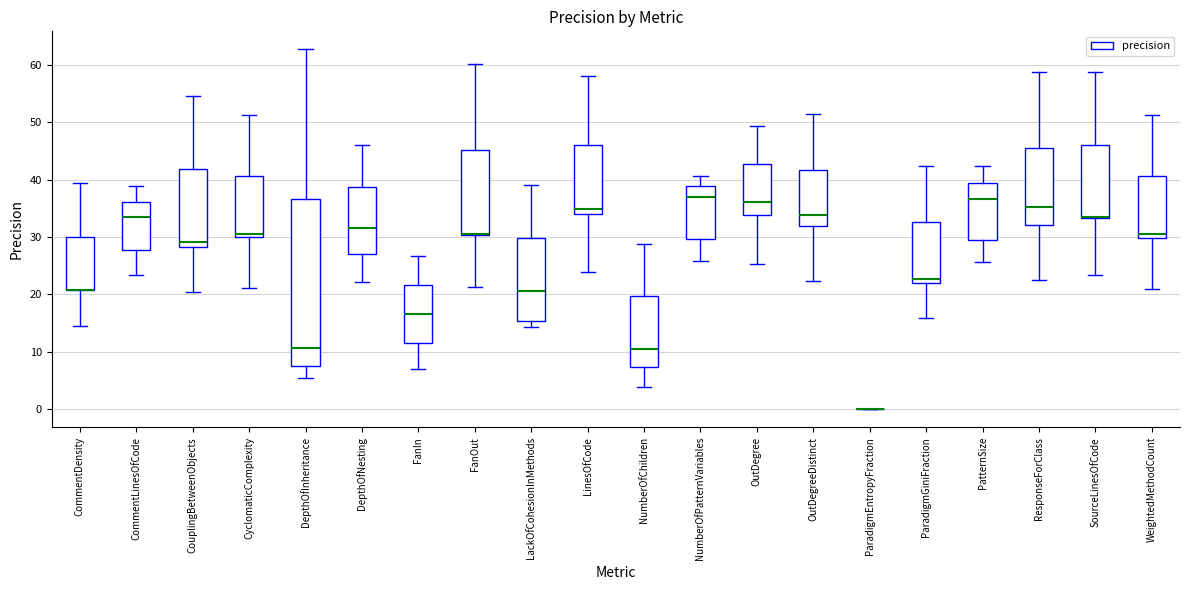

Reading left to right, read every box against the y-axis: the position of its median line, the range the box covers, and the ends of its whiskers. The values are not printed on the chart, so give them approximately, as read against the axis.

CommentDensity: median 21 (drawn on the box's lower edge), box 21 to 30, whiskers 15 to 39
CommentLinesOfCode: median 34, box 28 to 36, whiskers 23 to 39
CouplingBetweenObjects: median 29, box 28 to 42, whiskers 20 to 55
CyclomaticComplexity: median 31, box 30 to 41, whiskers 21 to 51
DepthOfInheritance: median 11, box 7 to 37, whiskers 5 to 63
DepthOfNesting: median 32, box 27 to 39, whiskers 22 to 46
FanIn: median 17, box 12 to 22, whiskers 7 to 27
FanOut: median 30 (drawn on the box's lower edge), box 30 to 45, whiskers 21 to 60
LackOfCohesionInMethods: median 21, box 15 to 30, whiskers 14 to 39
LinesOfCode: median 35, box 34 to 46, whiskers 24 to 58
NumberOfChildren: median 11, box 7 to 20, whiskers 4 to 29
NumberOfPatternVariables: median 37, box 30 to 39, whiskers 26 to 41
OutDegree: median 36, box 34 to 43, whiskers 25 to 49
OutDegreeDistinct: median 34, box 32 to 42, whiskers 22 to 51
ParadigmEntropyFraction: box collapsed to a line at 0, whiskers 0 to 0
ParadigmGiniFraction: median 23, box 22 to 33, whiskers 16 to 42
PatternSize: median 37, box 29 to 39, whiskers 26 to 42
ResponseForClass: median 35, box 32 to 45, whiskers 22 to 59
SourceLinesOfCode: median 33 (drawn on the box's lower edge), box 33 to 46, whiskers 23 to 59
WeightedMethodCount: median 30 (just above the box's lower edge), box 30 to 41, whiskers 21 to 51